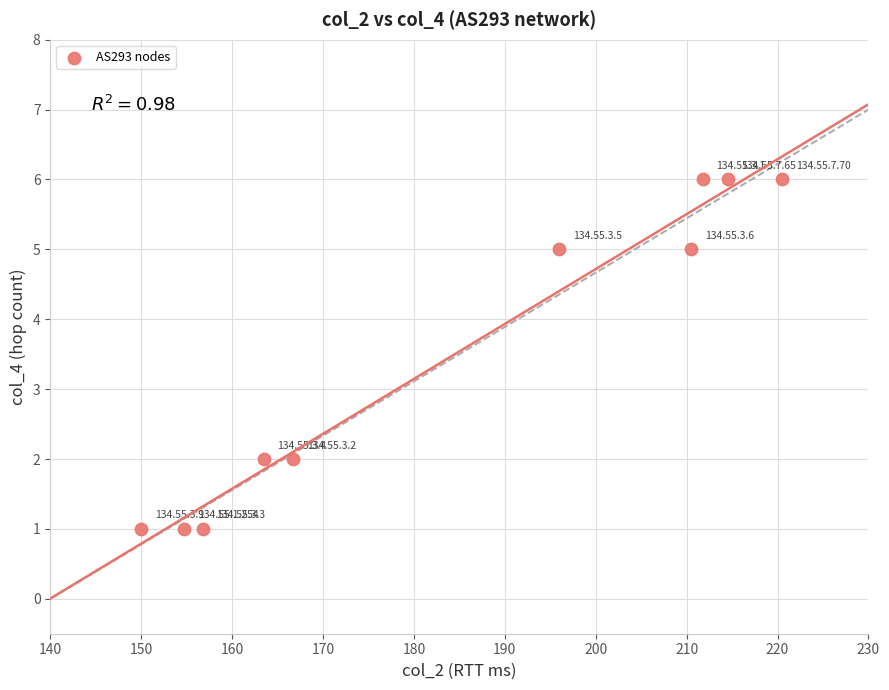

What is the average Y value?

4